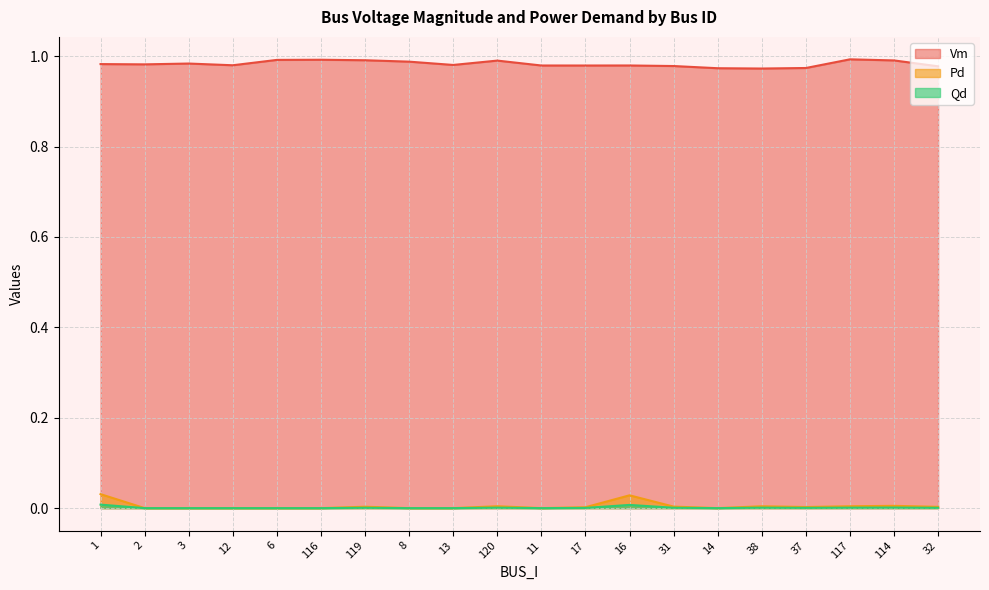

What position from the right is 11?

10